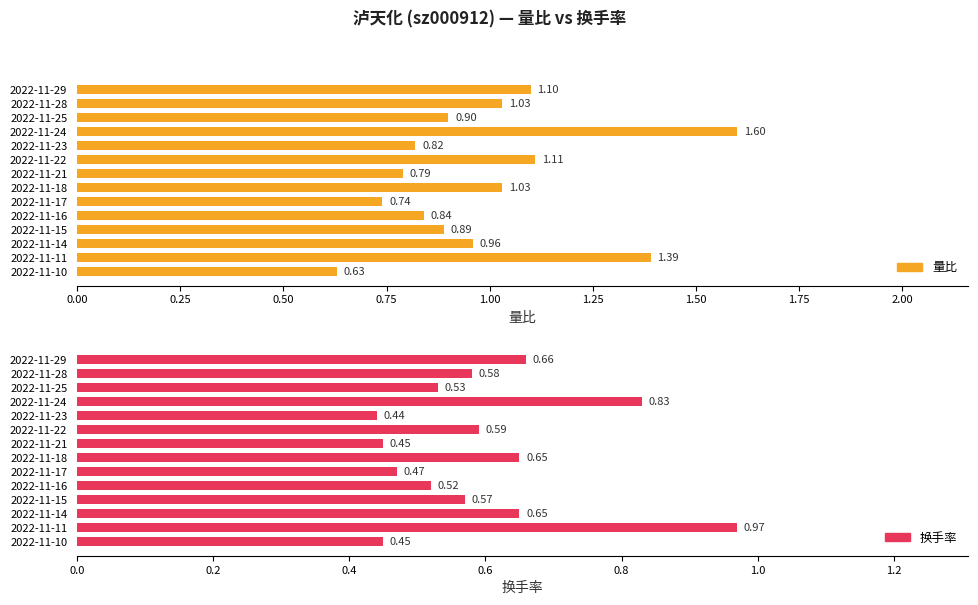

What is the difference between the highest and lowest values at 2022-11-18?

0.4